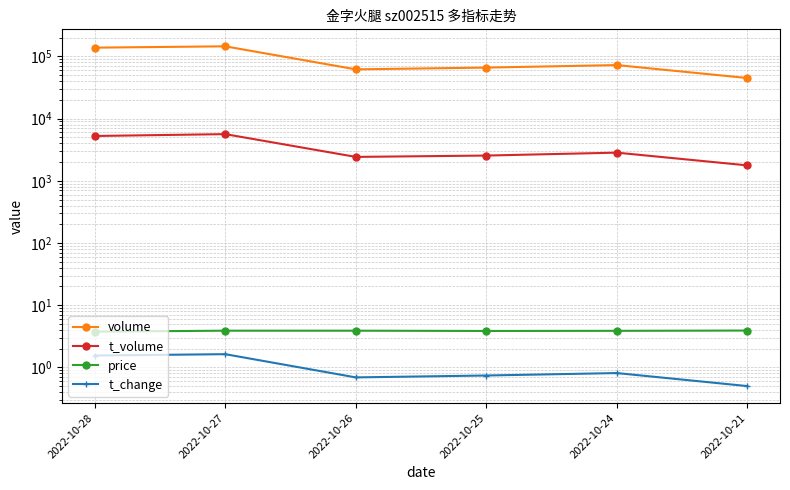

What is the difference between the maximum and second lowest values in the t_change series?

0.9